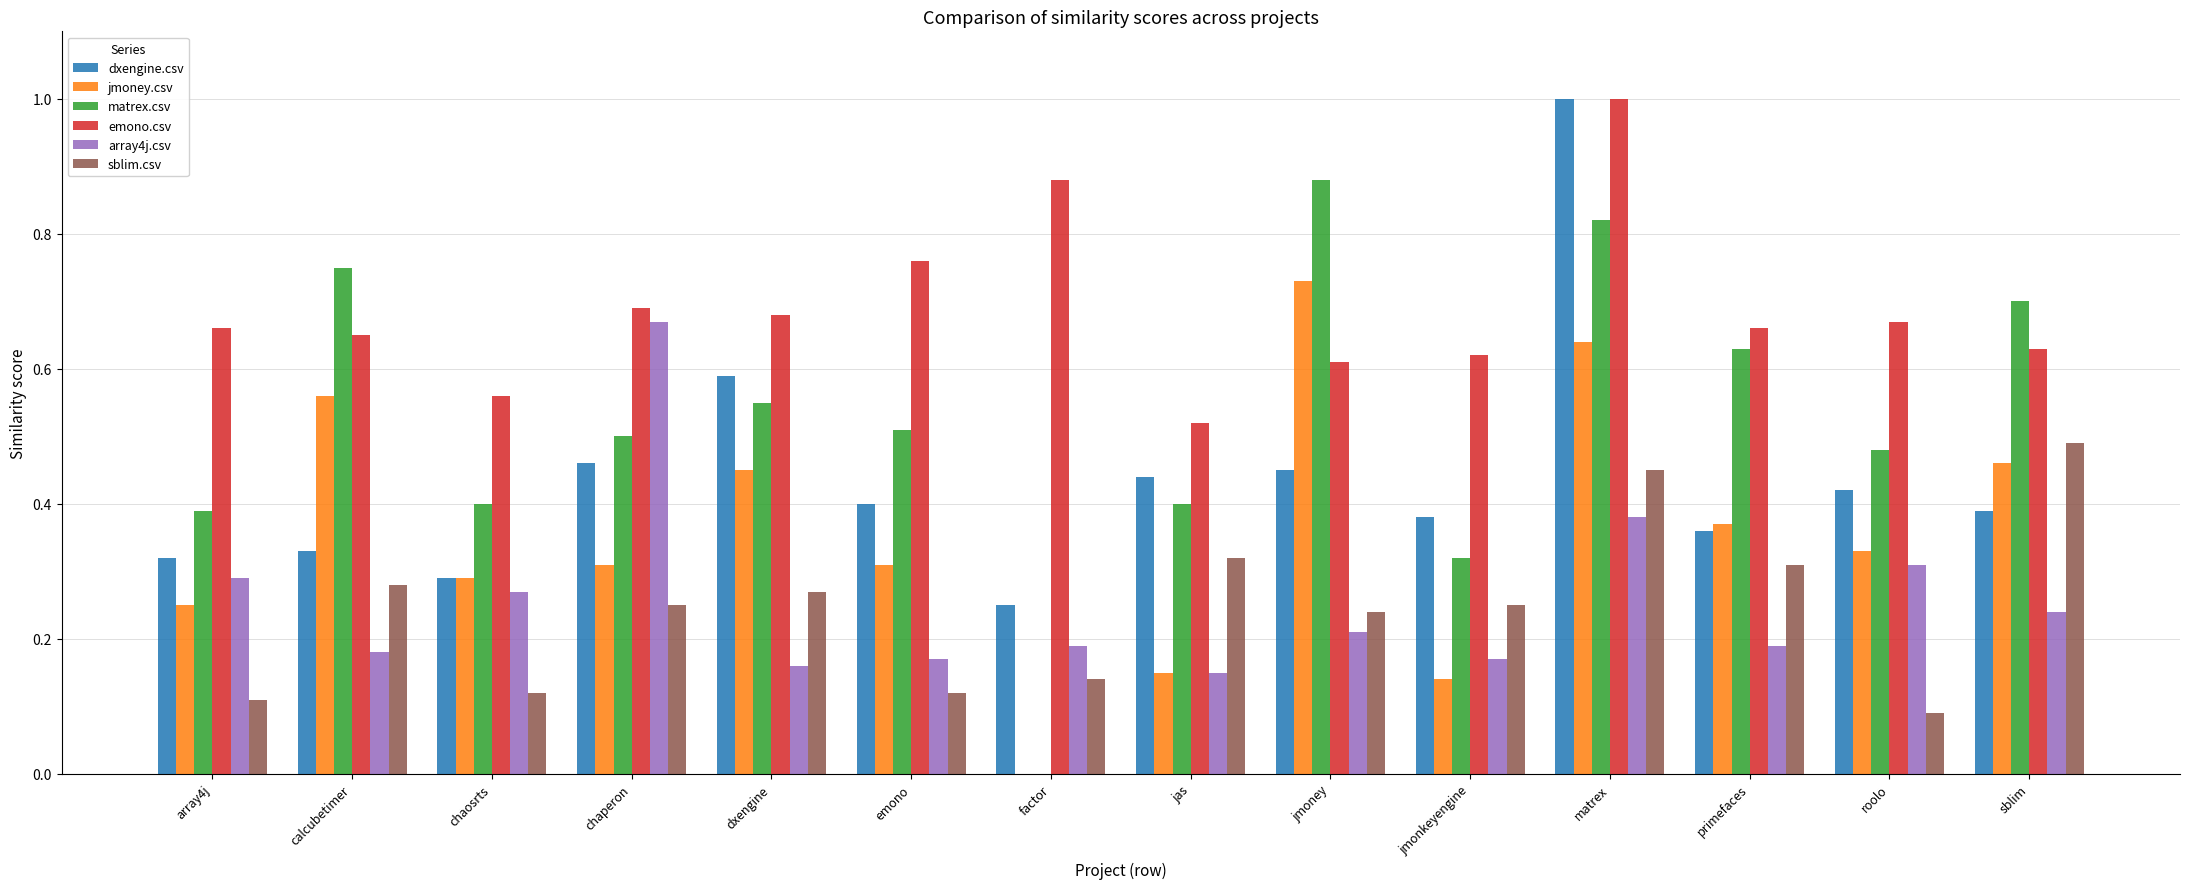

Is it true that sblim.csv equals 0.2 at jmonkeyengine?

True